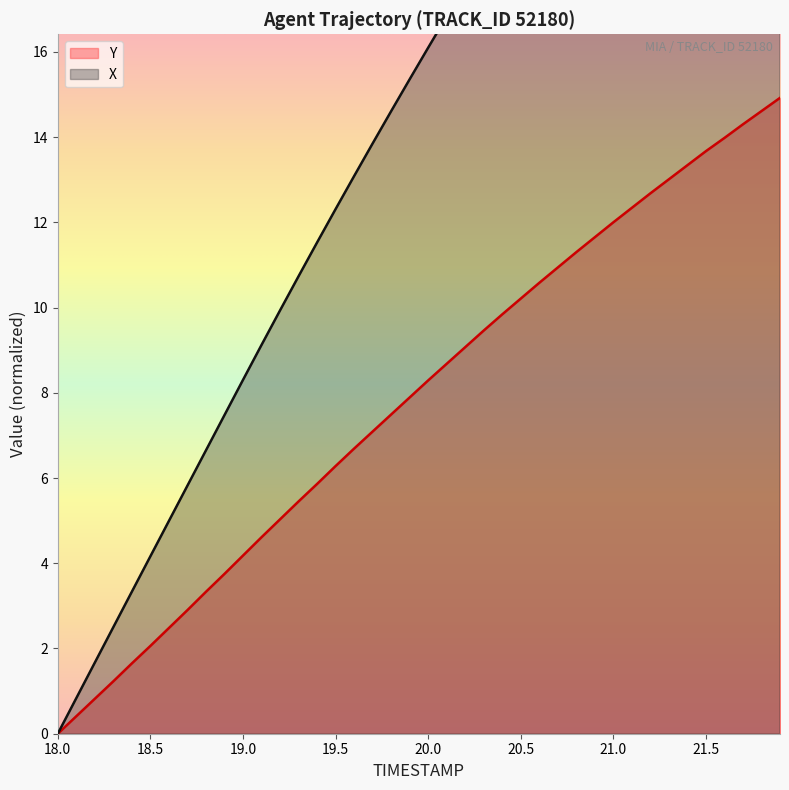

How many distinct data groups are displayed?

2